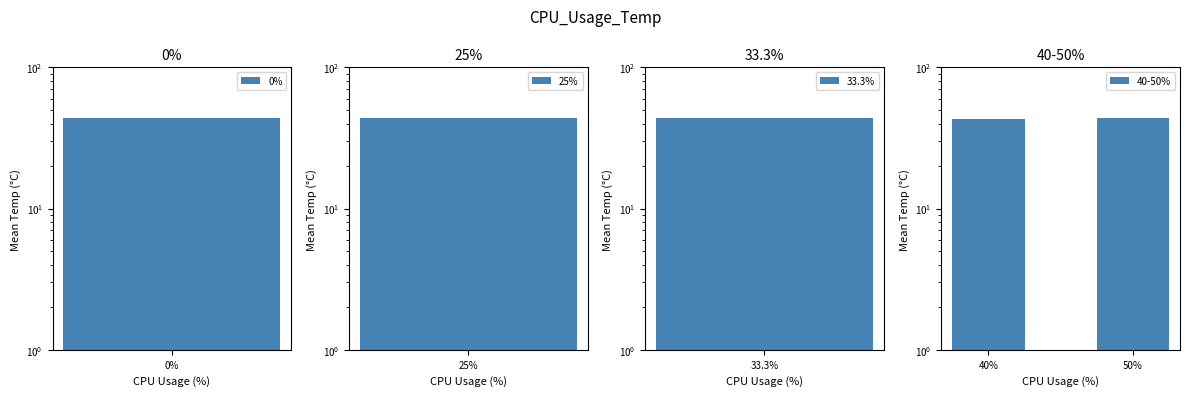

What position from the left is 40%?

1